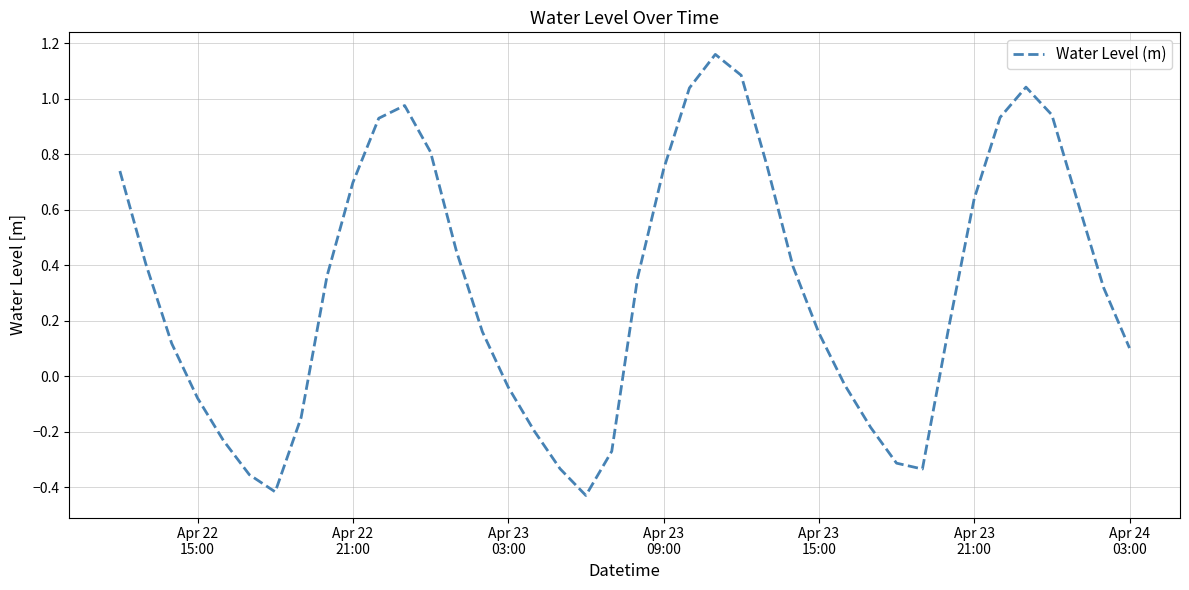

What is the difference between the maximum and minimum values?

1.6